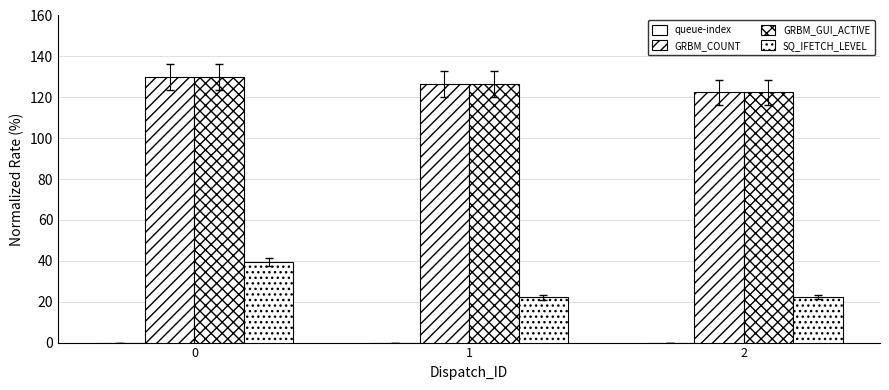

The queue-index series shows 0.0 at 2. True or false?

True